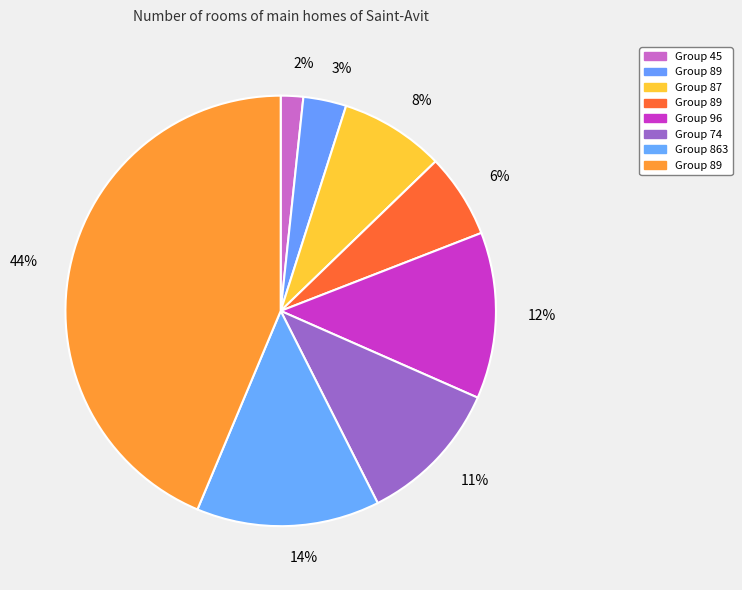

How many slices are in this pie chart?

8